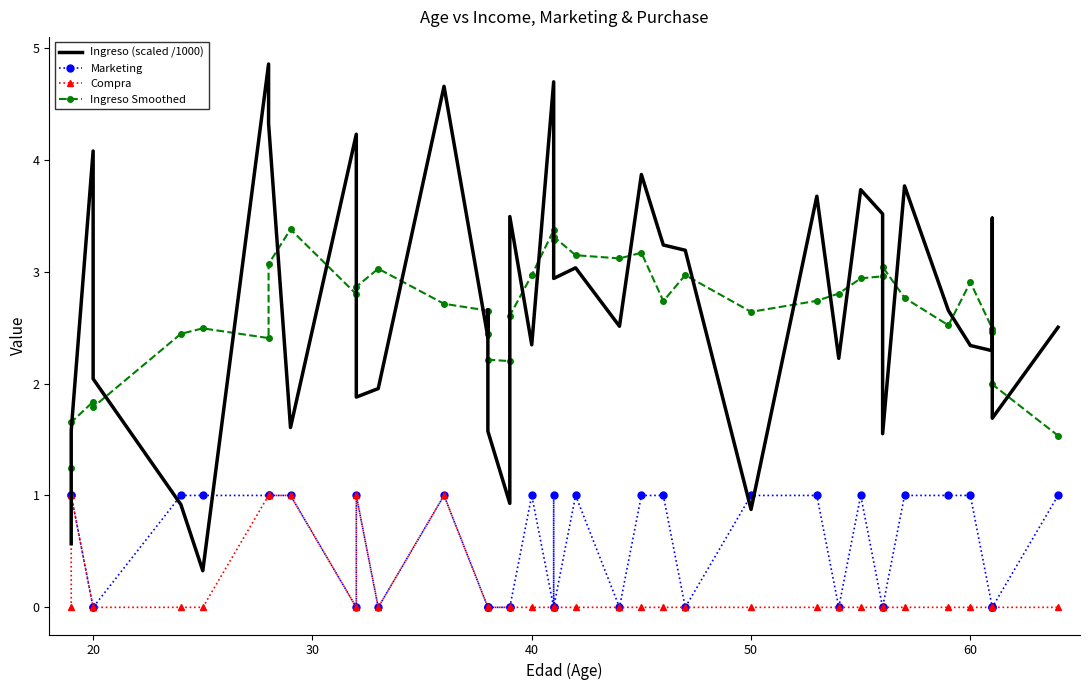

What is the label of the 39th point from the right?

20